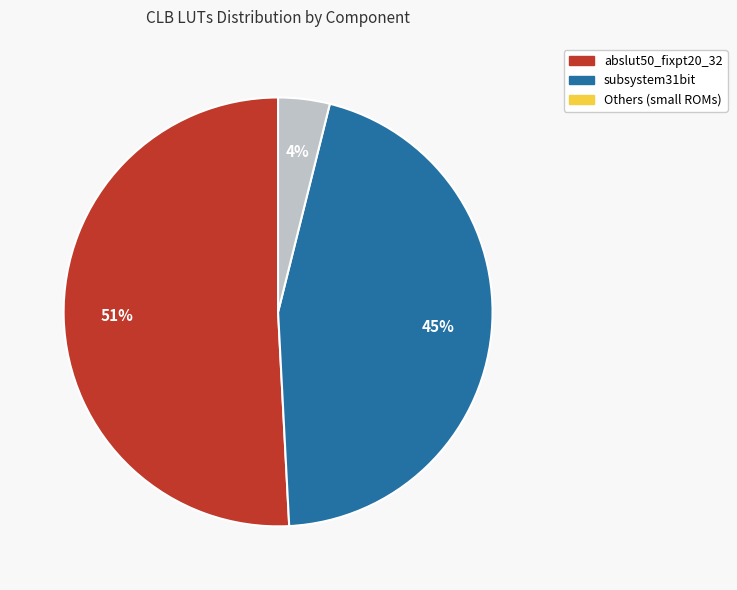

Is there any slice that represents more than half of the pie?

Yes